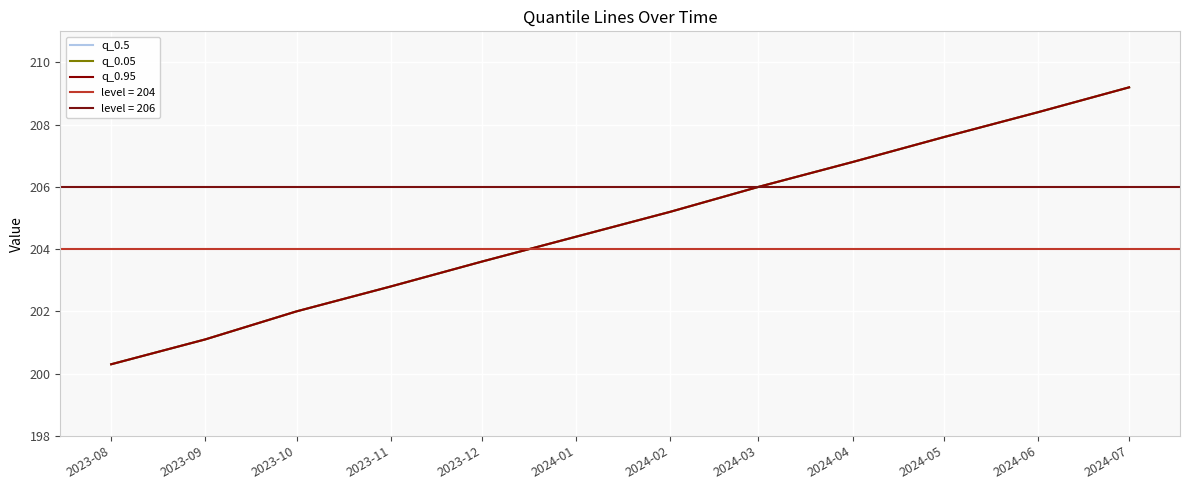

True or false: q_0.95 and q_0.05 cross at least once.

False